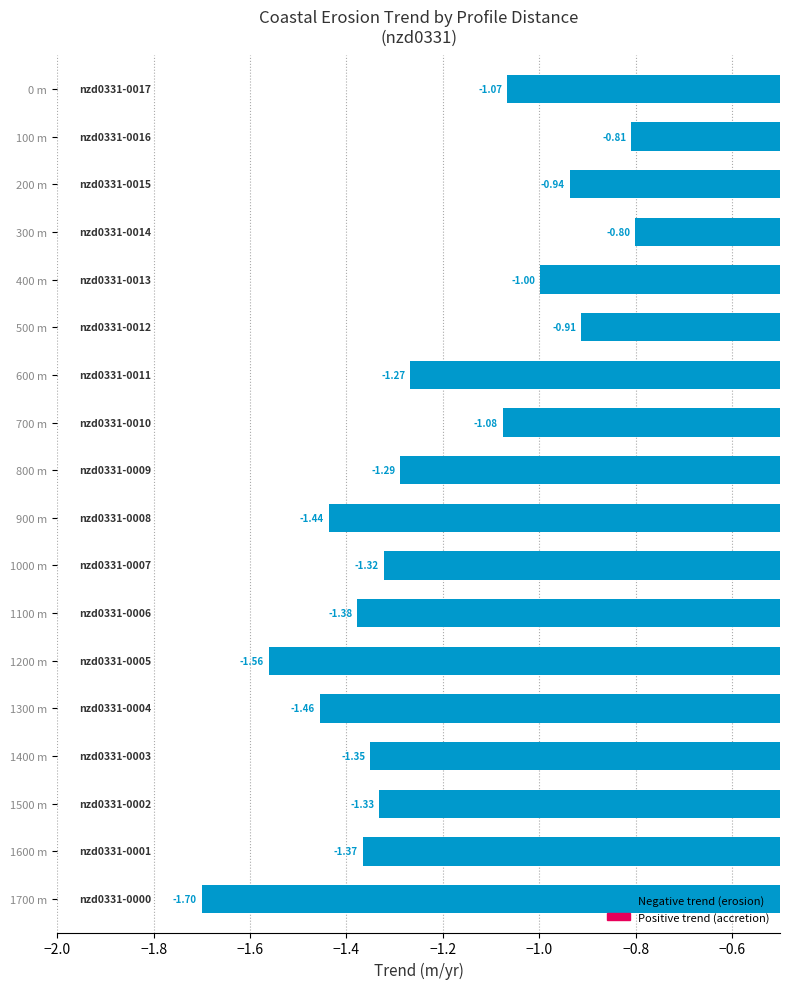

What is the sum of the values at 800 m and 200 m?

-2.2